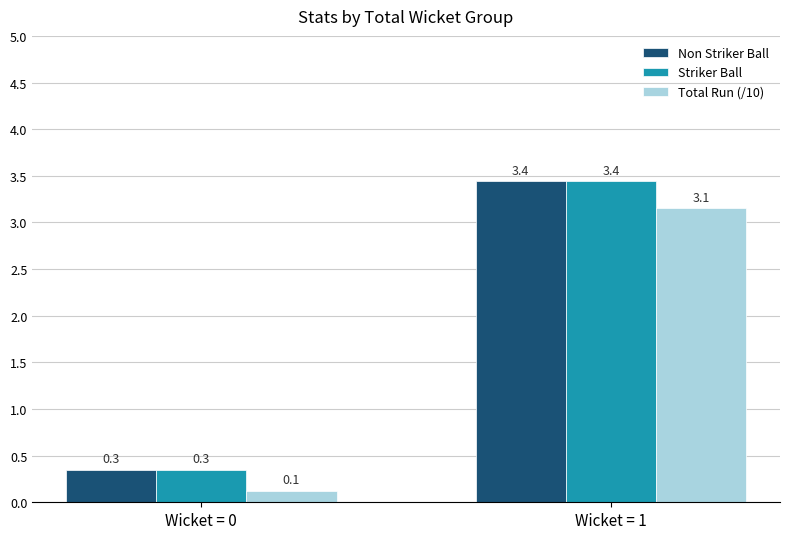

At how many categories does at least one series exceed 2?

1